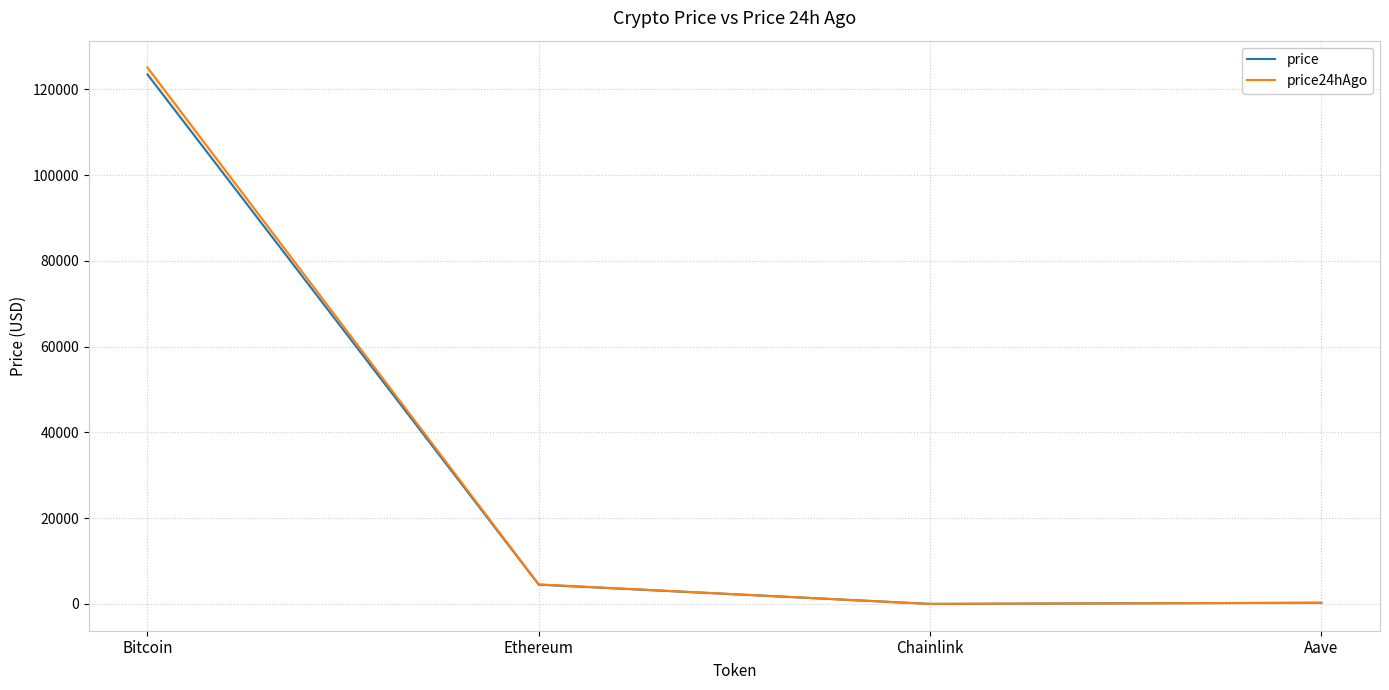

At how many categories does at least one series exceed 27353?

1